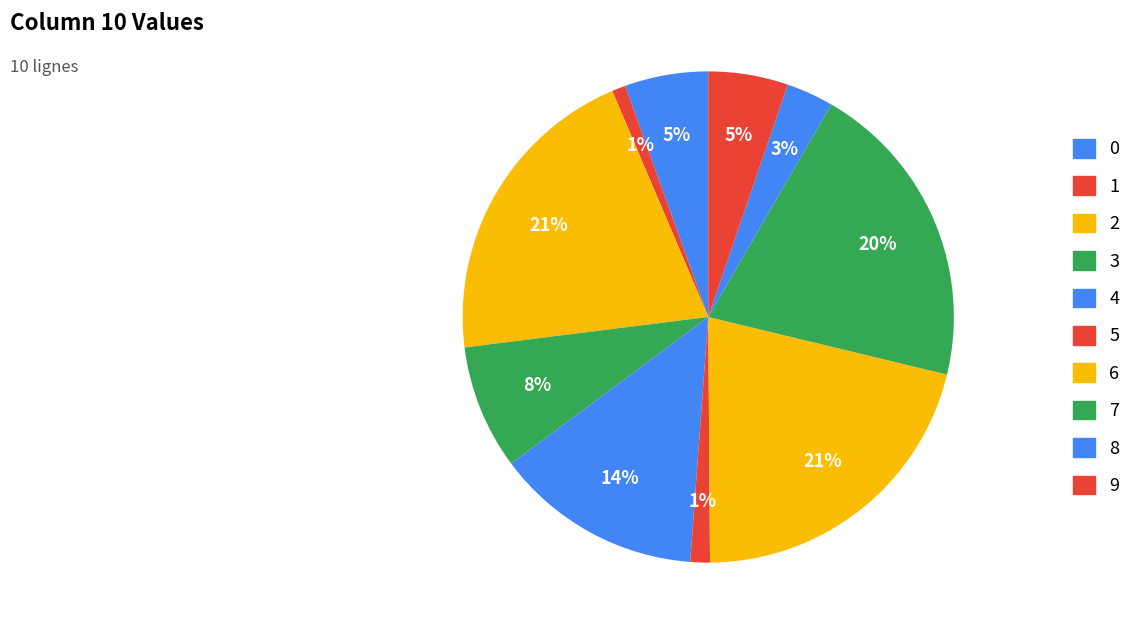

How many slices are in this pie chart?

10